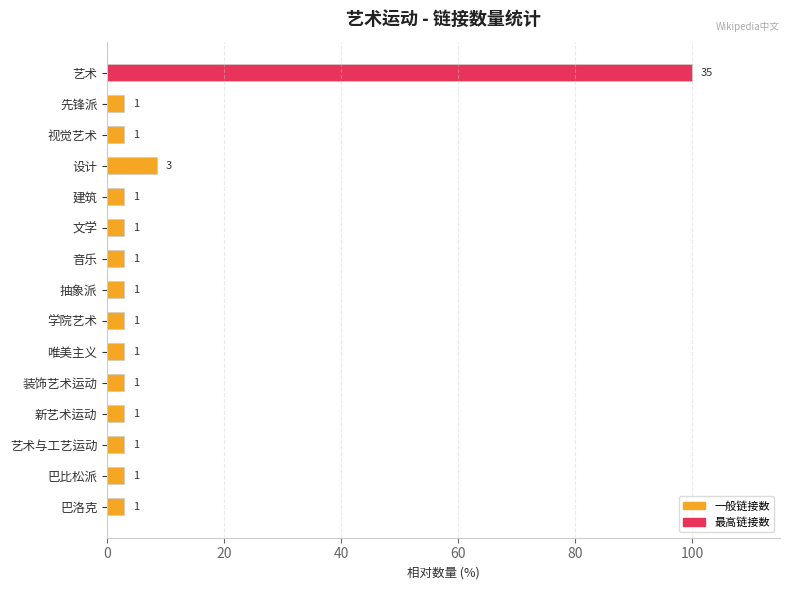

How many bars are there in total?

15